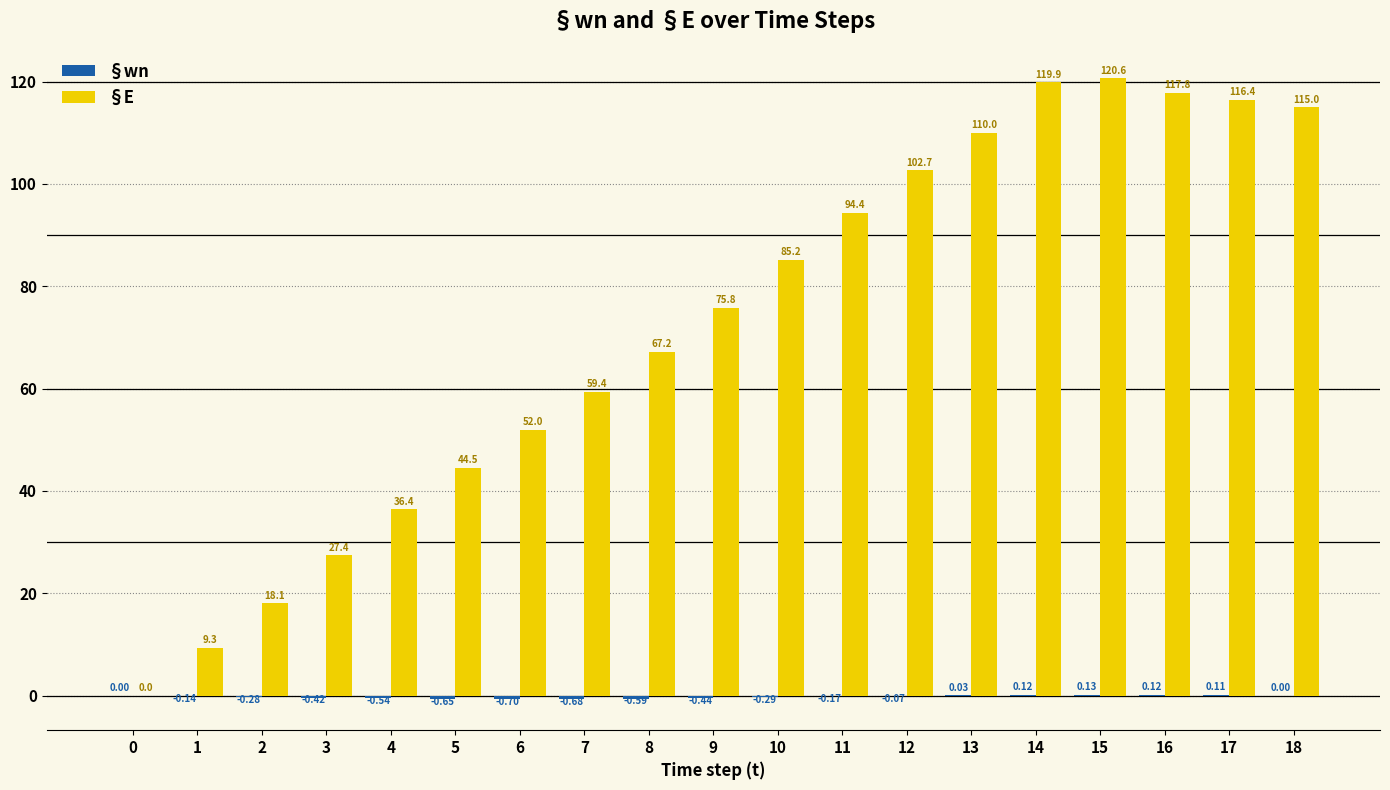

What is the total value across all series at 17?

116.5